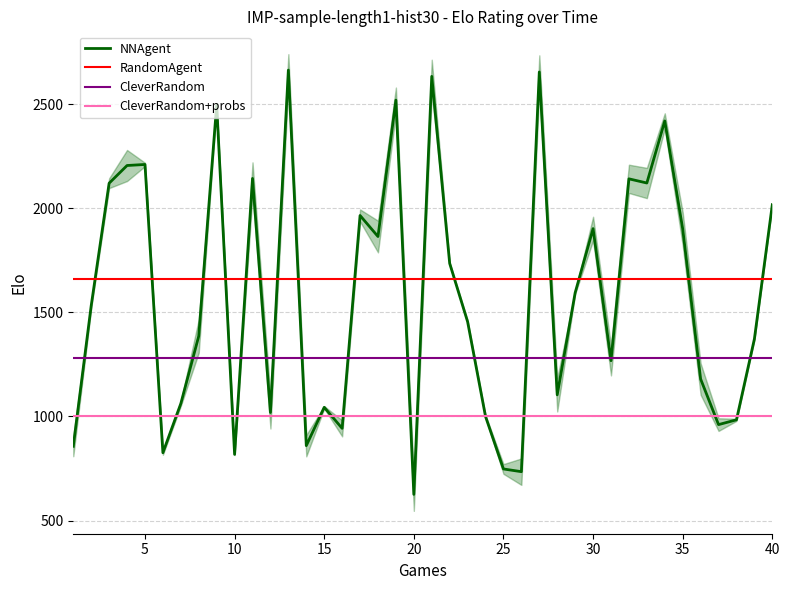

What is the minimum value for NNAgent?

626